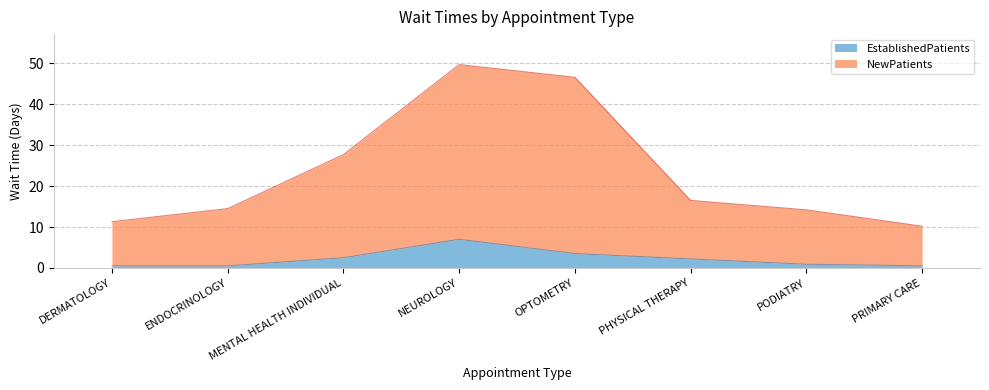

Between DERMATOLOGY and PHYSICAL THERAPY, which is larger?

PHYSICAL THERAPY